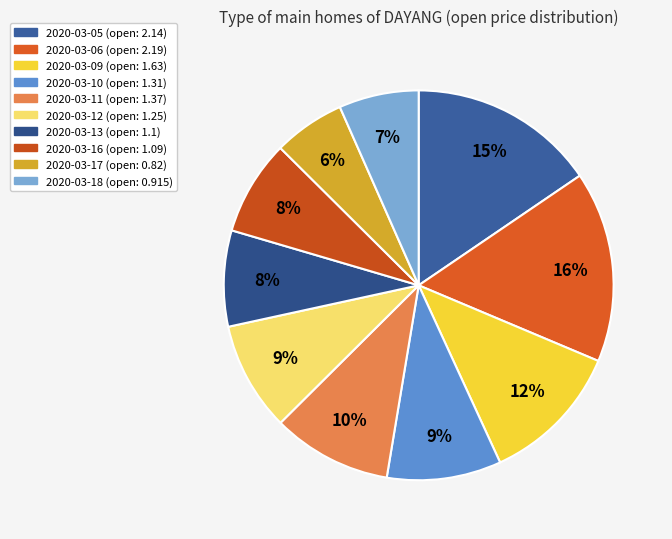

To the nearest percent, what portion does 2020-03-18 represent?

7%